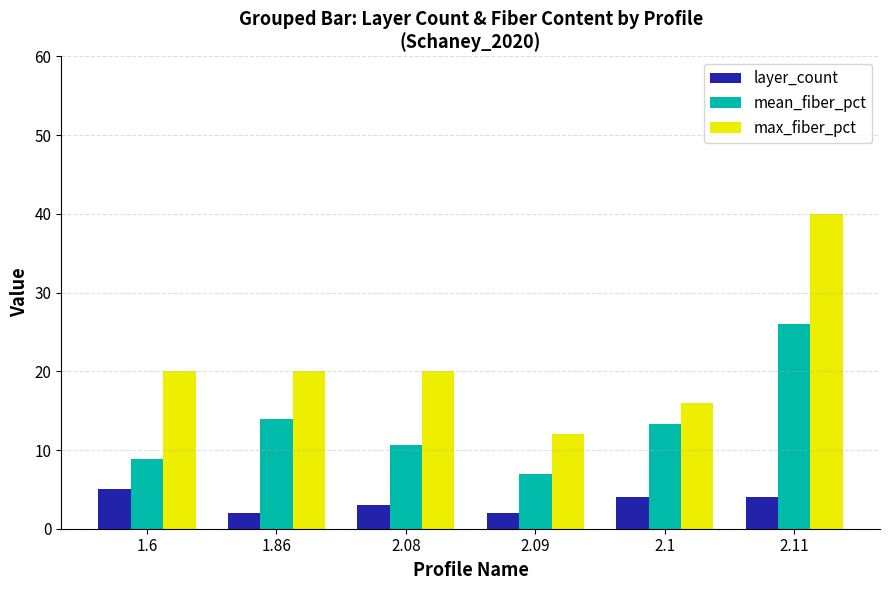

The mean_fiber_pct series shows 4.3 at 2.09. True or false?

False